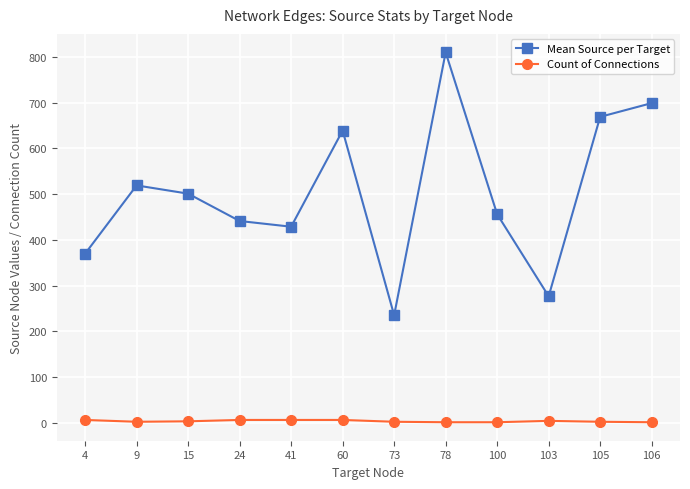

True or false: Count of Connections and Mean Source per Target cross at least once.

False